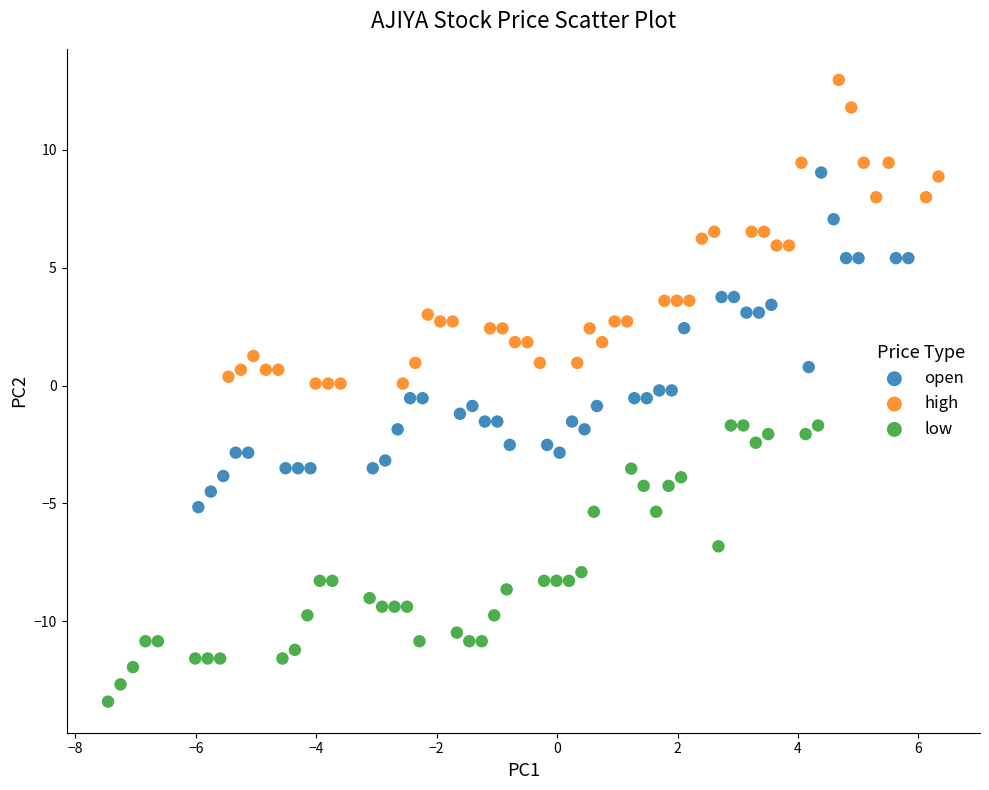

What are all the series names shown in the legend?

open, high, low